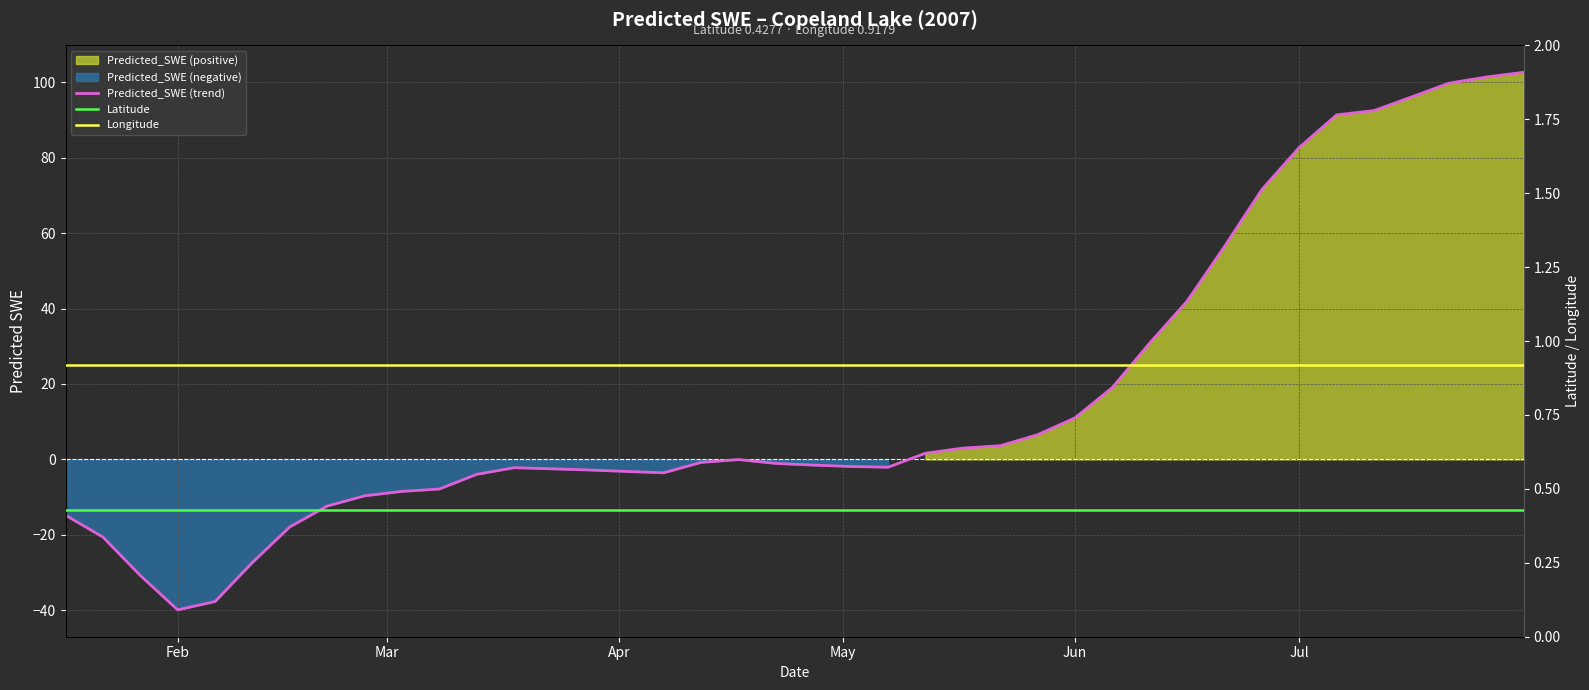

Is the value of Latitude at 14 greater than the value of Predicted_SWE (trend) at 38?

No